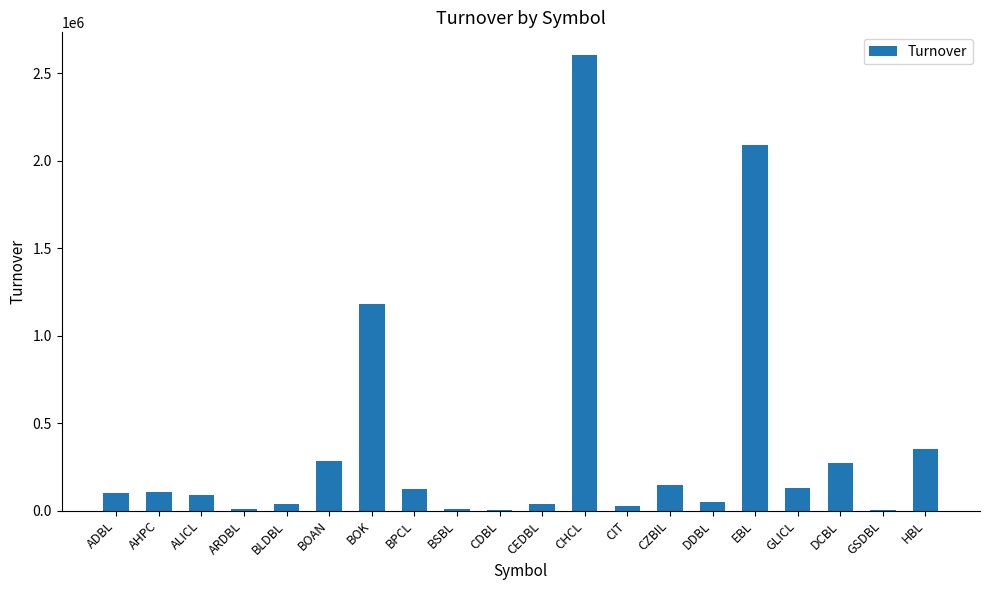

The value at ALICL is 87740. True or false?

True